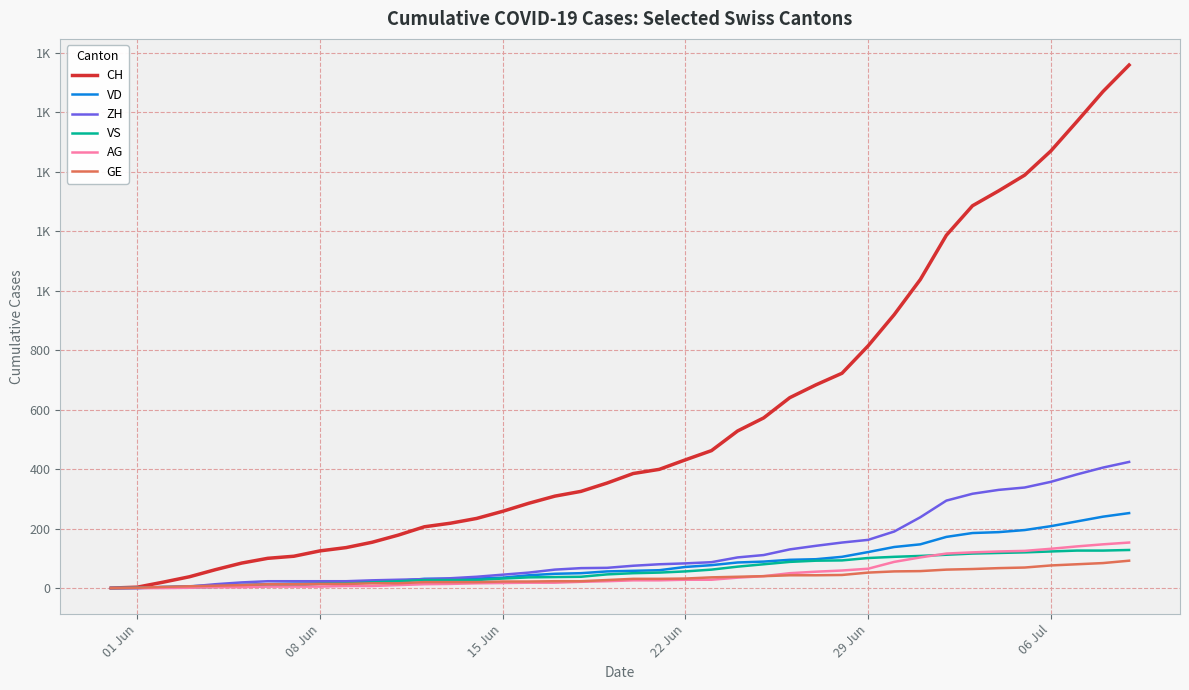

Which series has the largest total across all categories?

CH